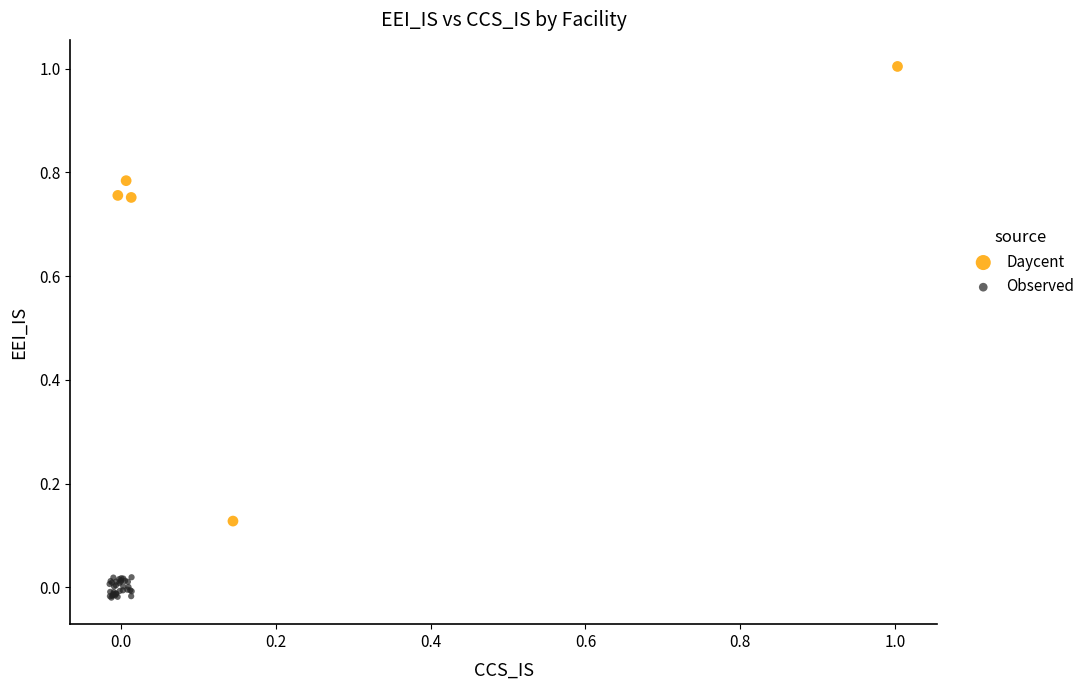

Which series reaches the minimum Y coordinate?

Observed